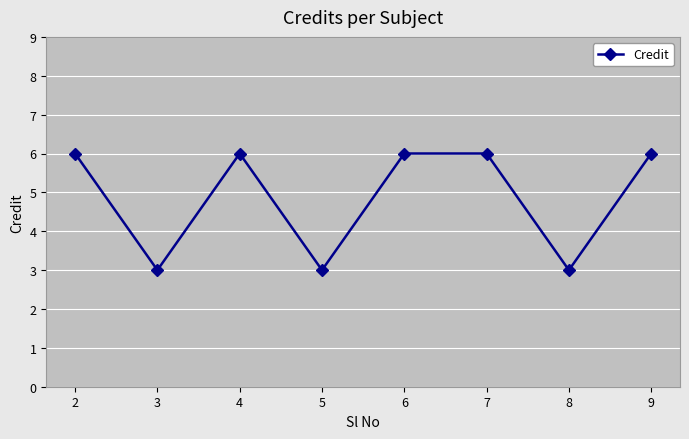

How many data points are less than 6?

3